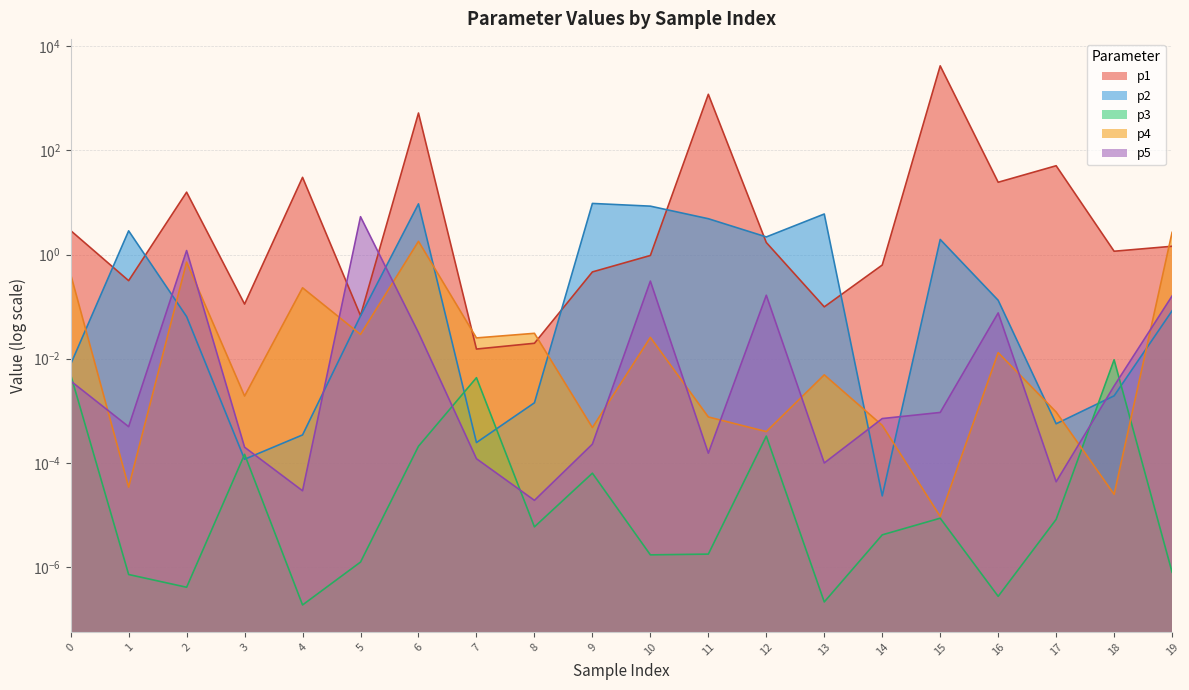

At which category does p3 reach its first local valley?

2